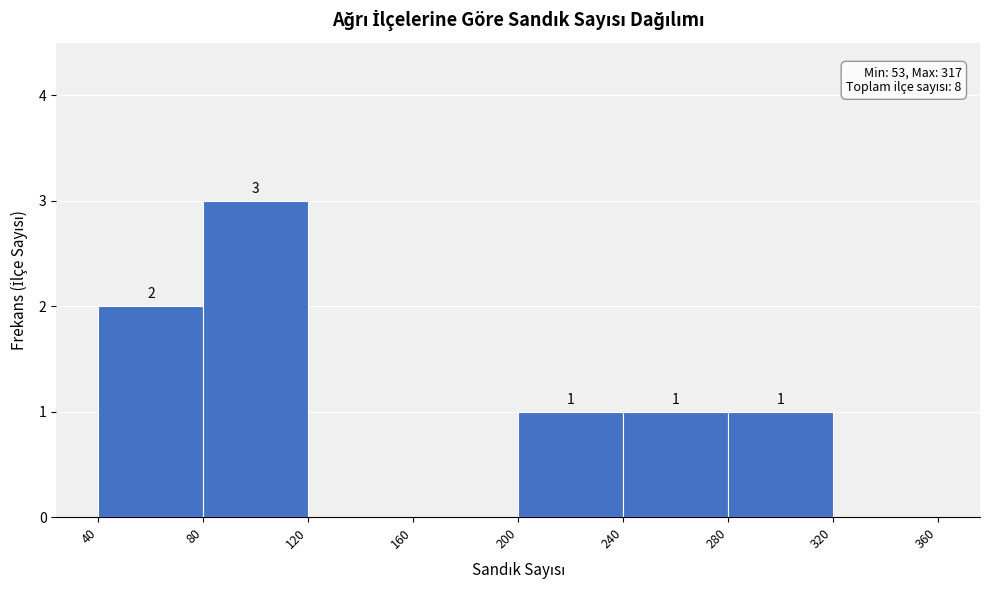

Which range on the x-axis has the tallest bar?

80 to 120